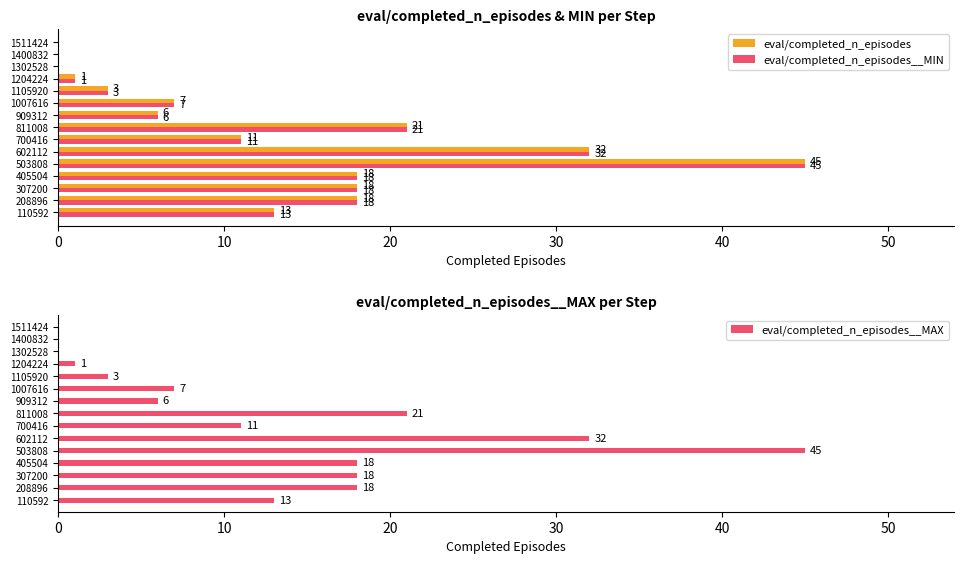

How many data points does each series have?

15